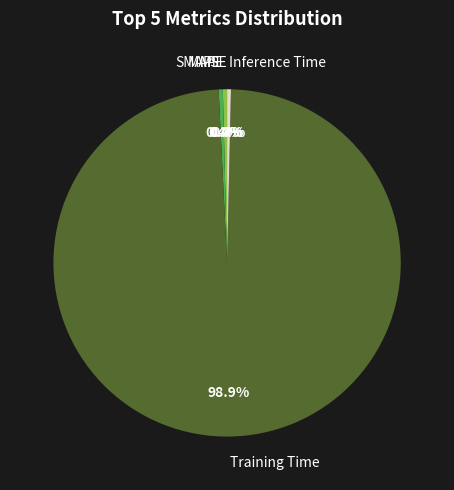

Is the sum of MAPE and SMAPE greater than half?

No